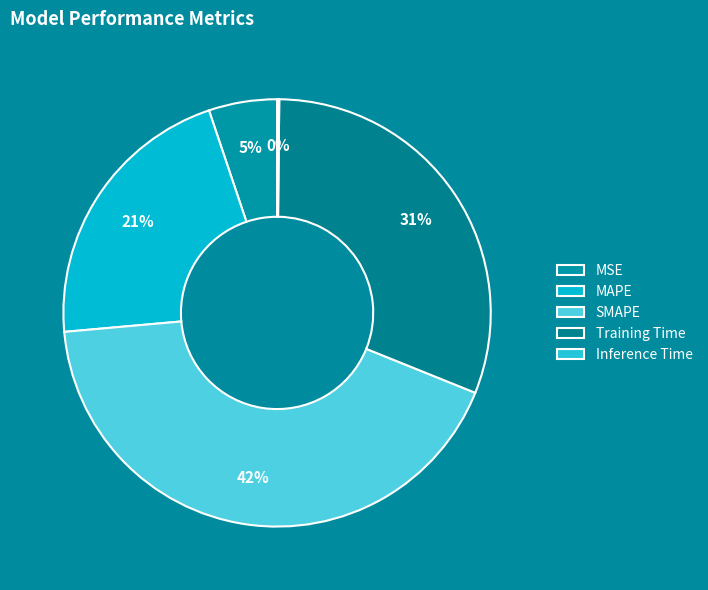

Does any single category account for the majority?

No